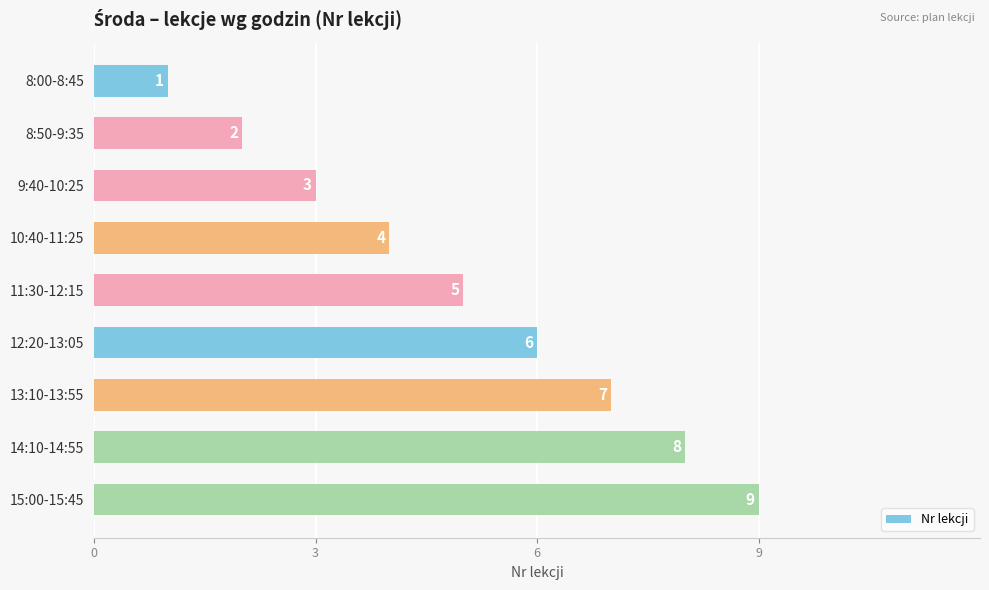

Rank the categories by value from highest to lowest.

15:00-15:45, 14:10-14:55, 13:10-13:55, 12:20-13:05, 11:30-12:15, 10:40-11:25, 9:40-10:25, 8:50-9:35, 8:00-8:45